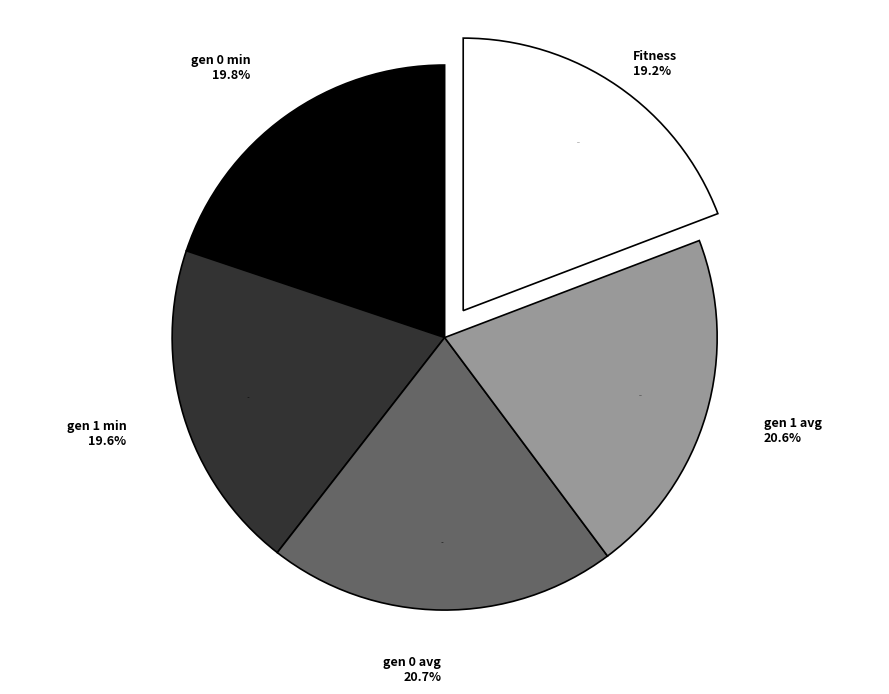

What is the ratio of the value at gen 1 avg to the value at gen 0 avg?

1.0